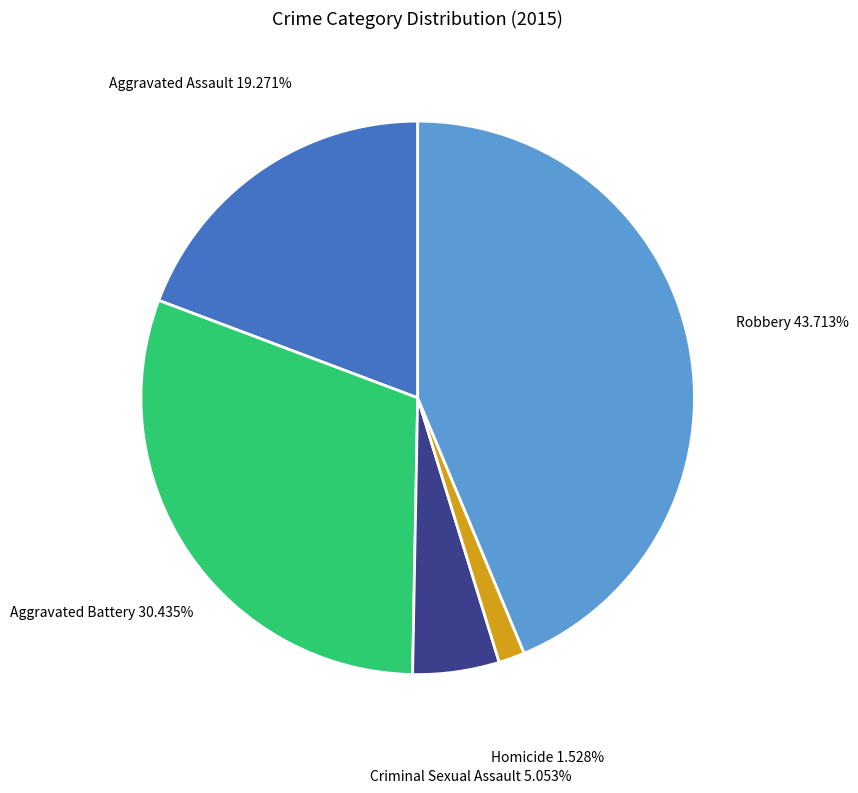

To the nearest percent, what portion does Robbery represent?

44%